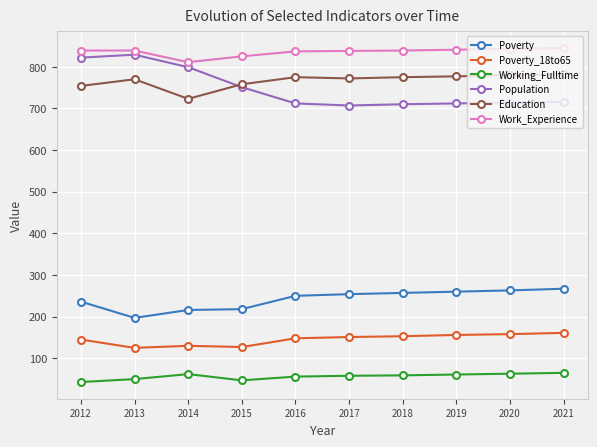

What is the total value across all series at 2013?

2810